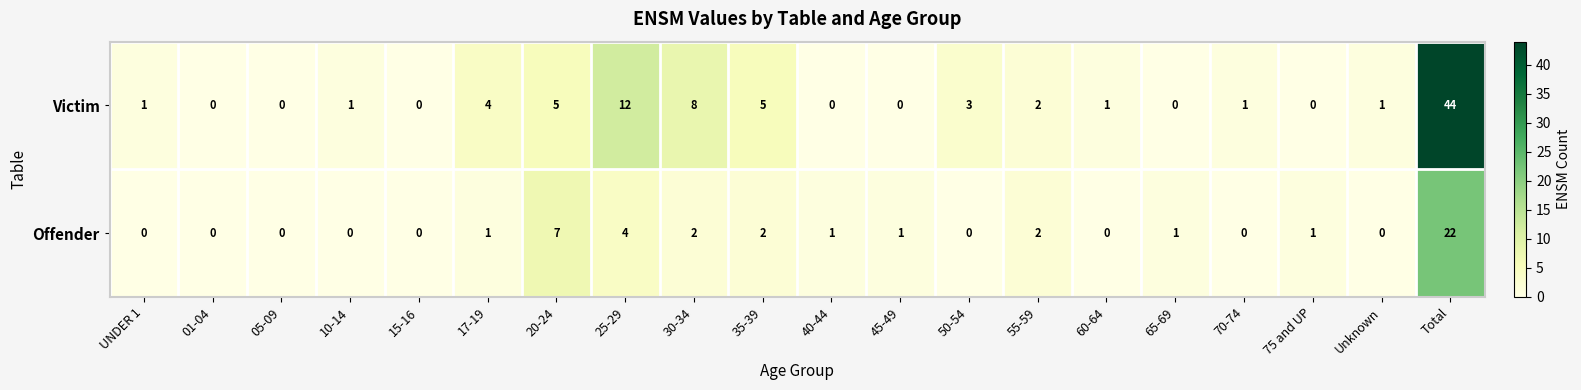

Which category has the highest value in the Offender series?

Total